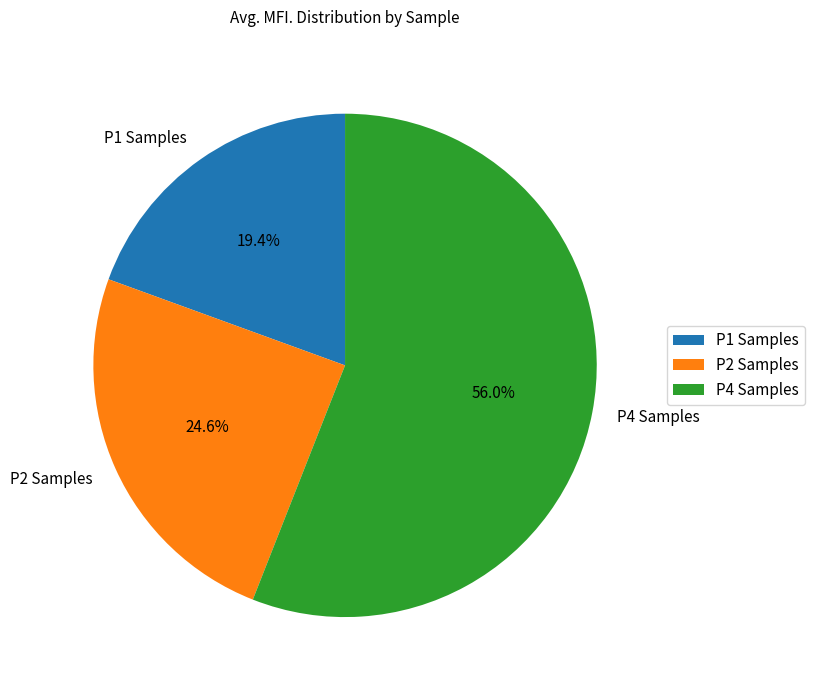

What is the ratio of the value at P2 Samples to the value at P1 Samples?

1.3